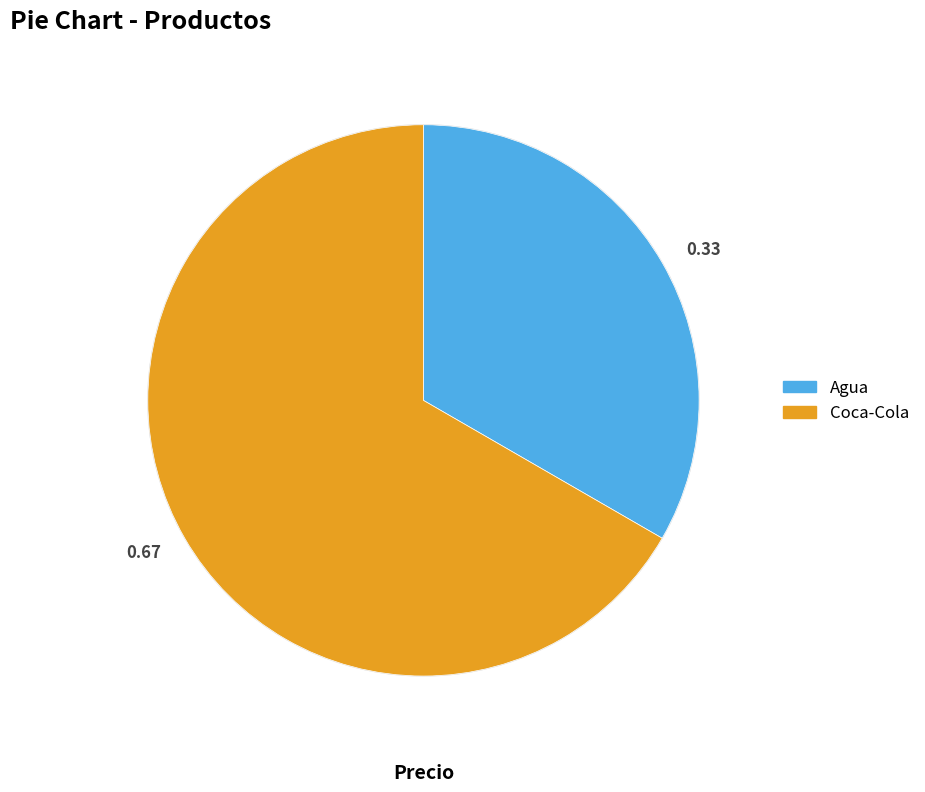

Rank the categories by value from lowest to highest.

0.33, 0.67